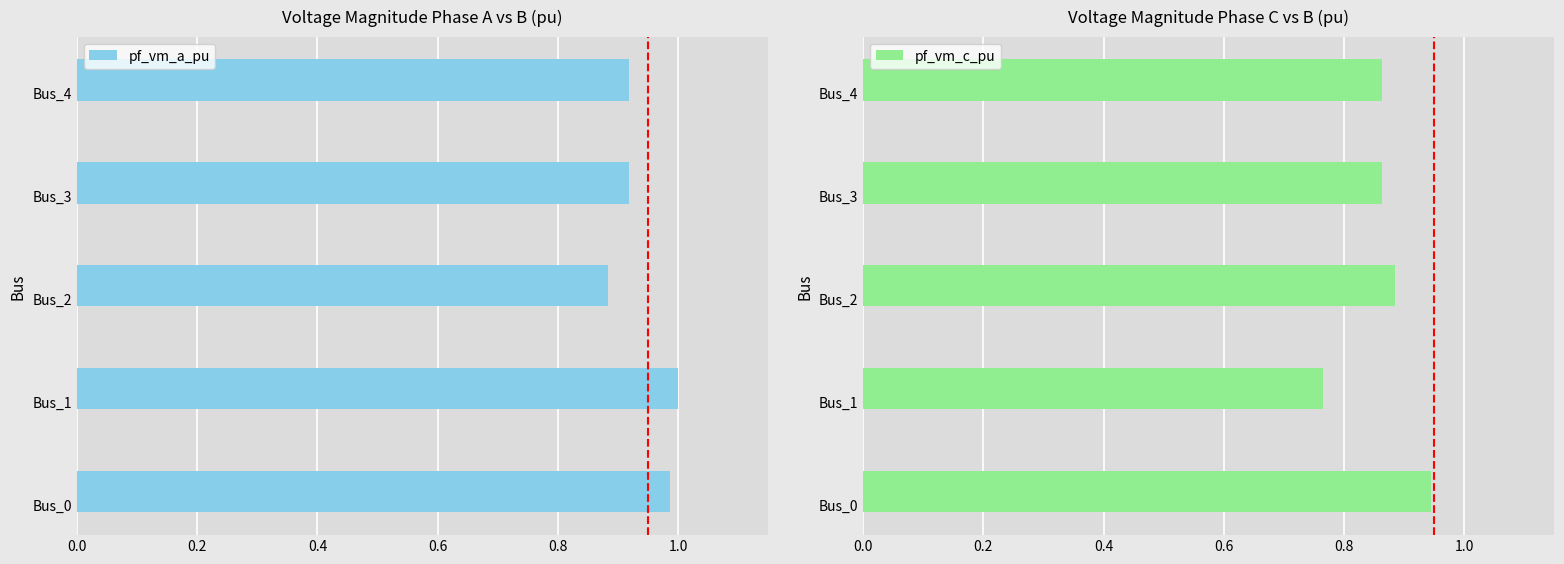

Reading left to right, transcribe all the data shown in this chart.

pf_vm_a_pu: 1.0	1.0	0.9	0.9	0.9
pf_vm_c_pu: 0.9	0.8	0.9	0.9	0.9